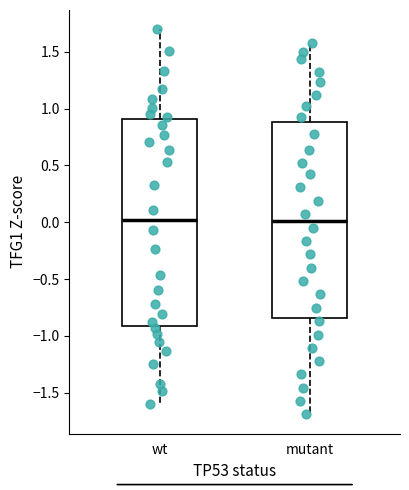

Reading left to right, read every box against the y-axis: the position of its median line, the range the box covers, and the ends of its whiskers. The values are not printed on the chart, so give them approximately, as read against the axis.

wt: median 0.00, box -0.90 to 0.90, whiskers -1.60 to 1.70
mutant: median 0.00, box -0.85 to 0.90, whiskers -1.70 to 1.55